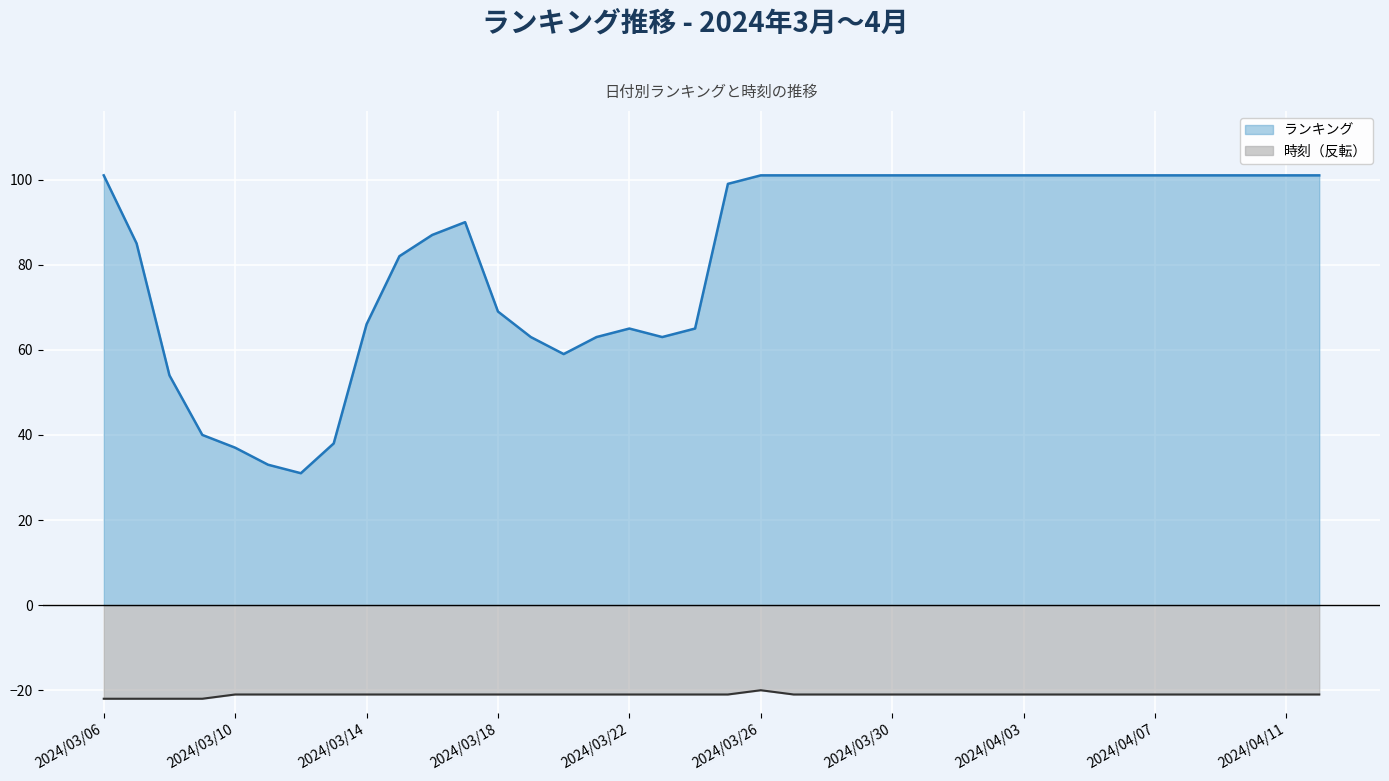

Which has a higher value, 2024/04/06 or 2024/04/10?

2024/04/06